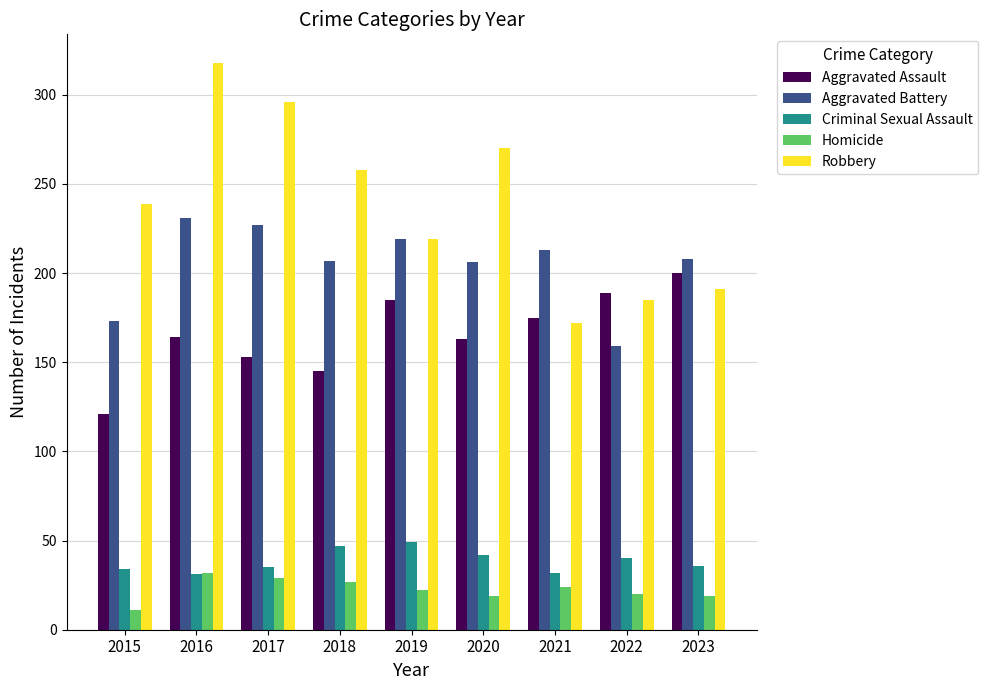

What is the difference between the highest and lowest values at 2019?

197